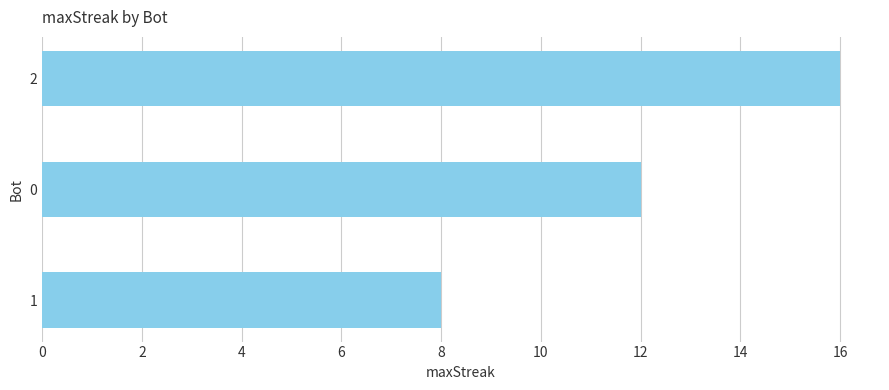

Reading top to bottom, what are all the values shown in this chart?

16	12	8